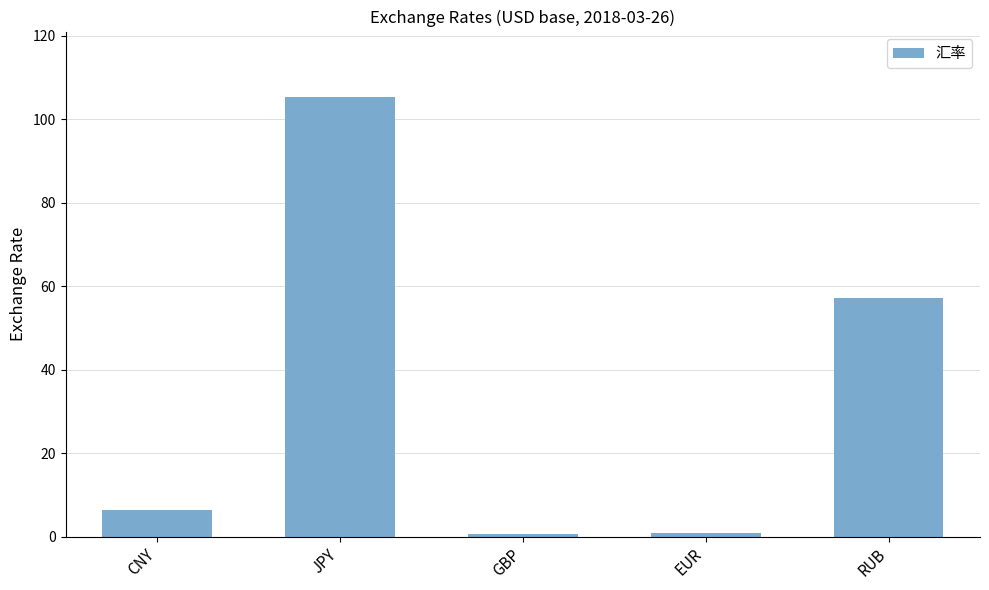

Is it true that the value at CNY is 6.3?

True